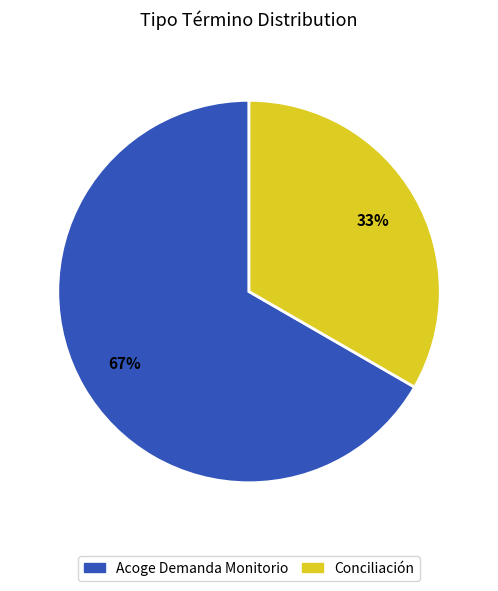

Which has a higher value, Acoge Demanda Monitorio or Conciliación?

Acoge Demanda Monitorio